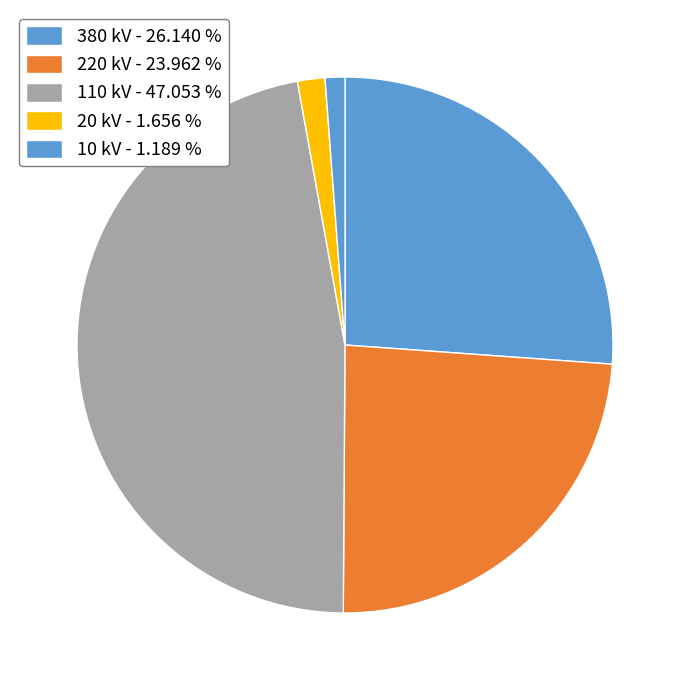

Count the number of slices in the pie.

5